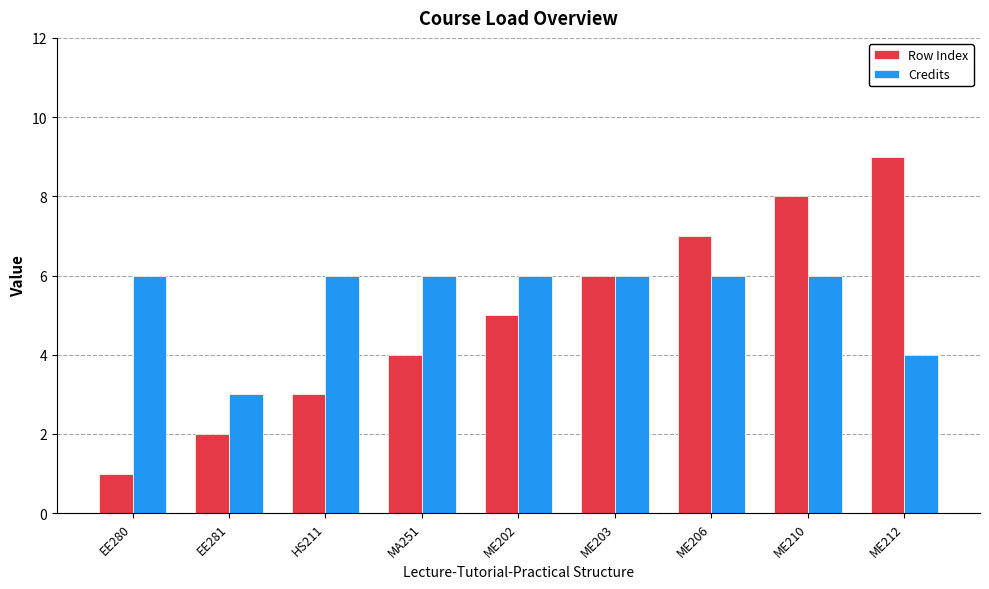

The Row Index series shows 4 at EE281. True or false?

False